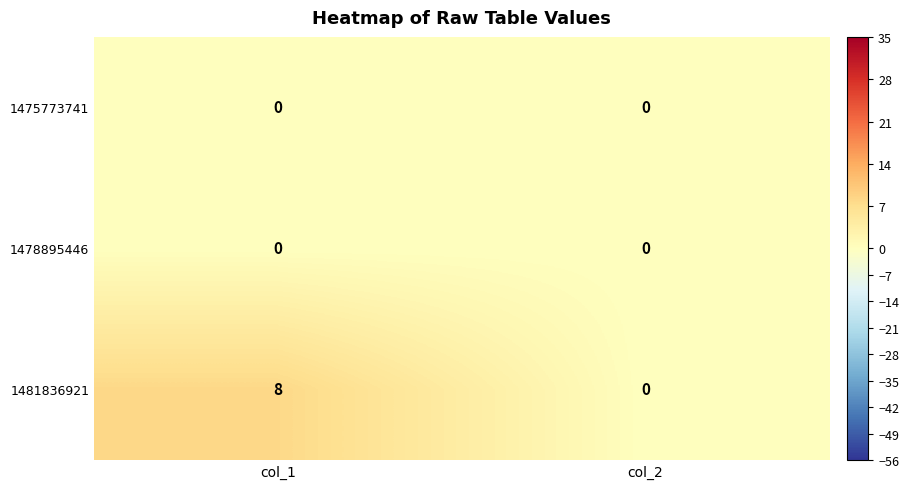

Reading right to left, transcribe all the data shown in this chart.

1475773741: 0	0
1478895446: 0	0
1481836921: 0	8